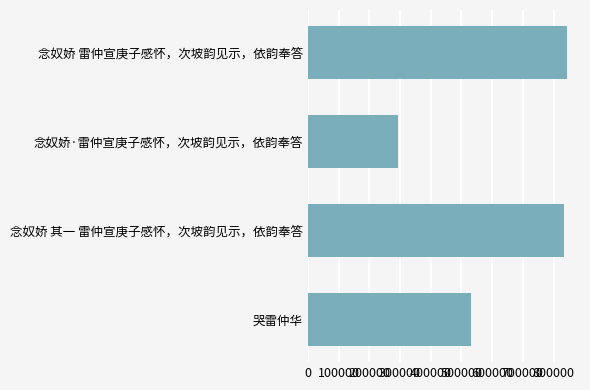

At which label is the value closest to 568036?

哭雷仲华